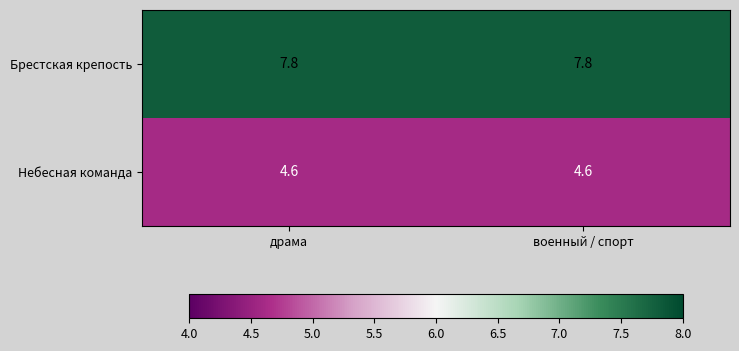

Reading right to left, list all the values displayed in this chart.

Брестская крепость: военный / спорт=7.8	драма=7.8
Небесная команда: военный / спорт=4.6	драма=4.6